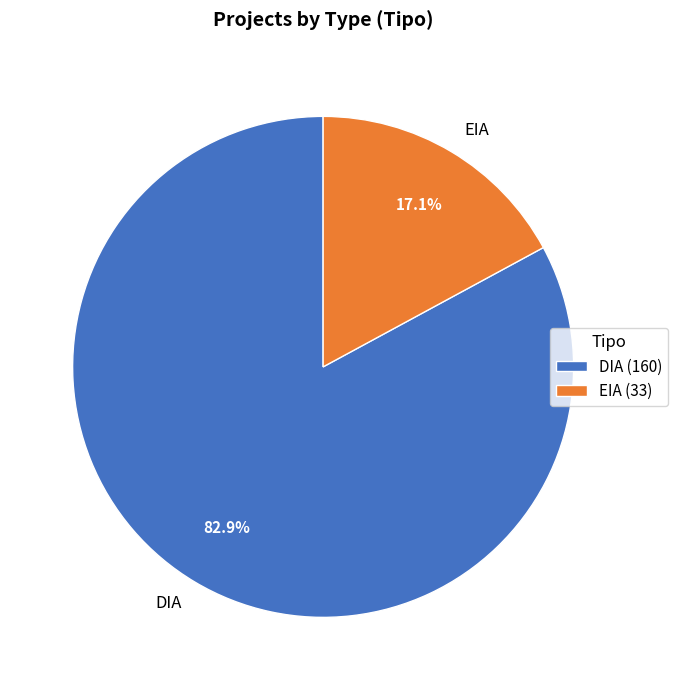

Count the number of slices in the pie.

2